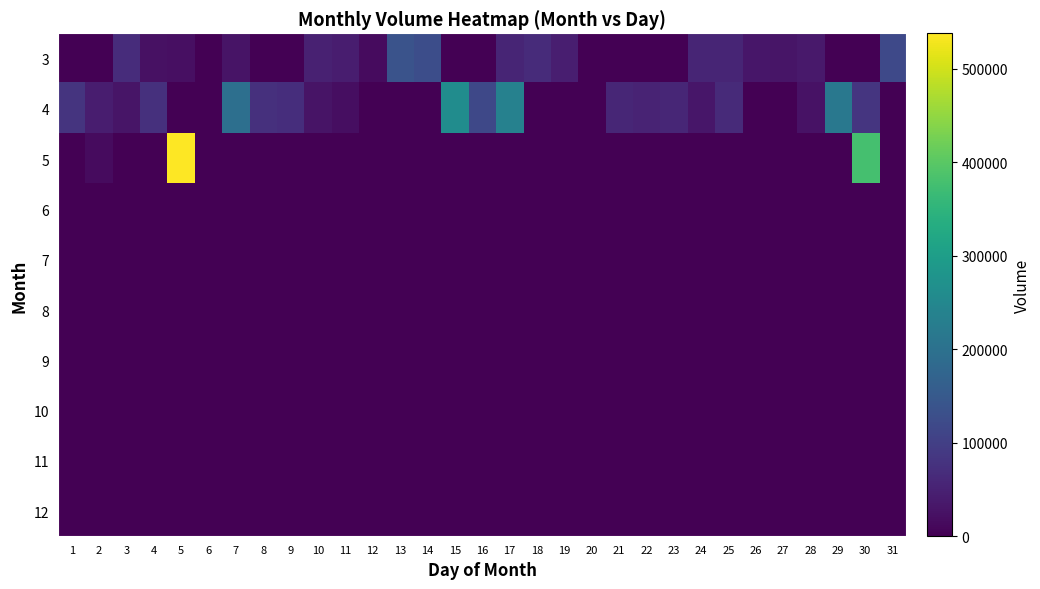

At which category is the sum across all series the highest?

5